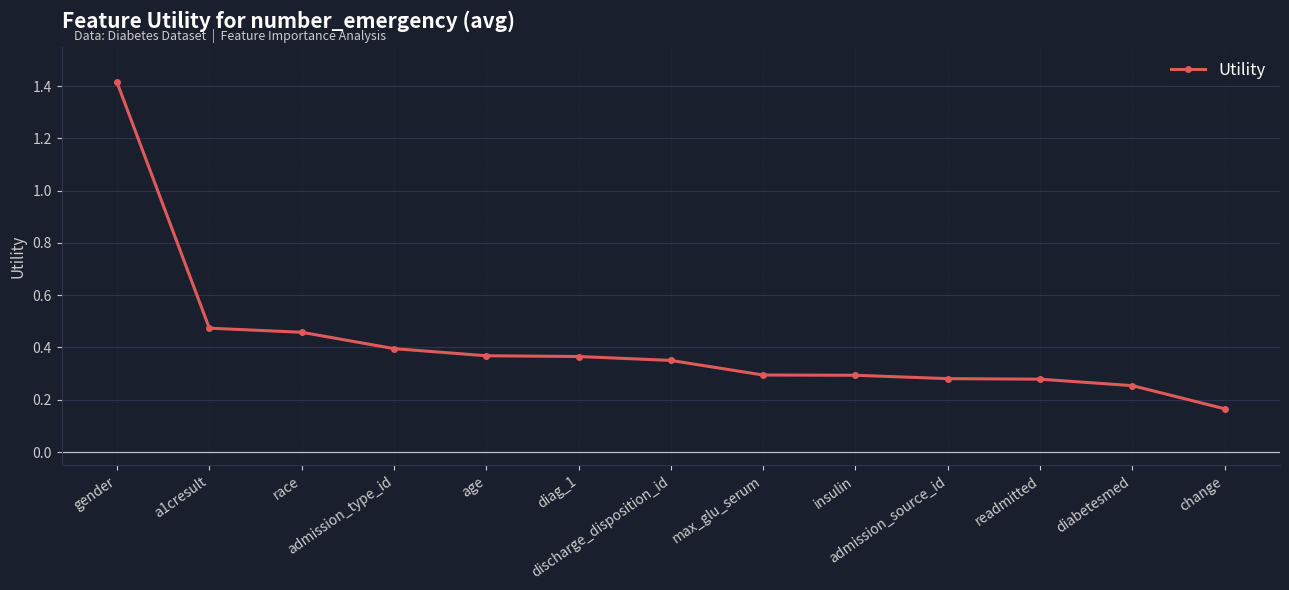

What is the difference between the maximum and minimum values?

1.2